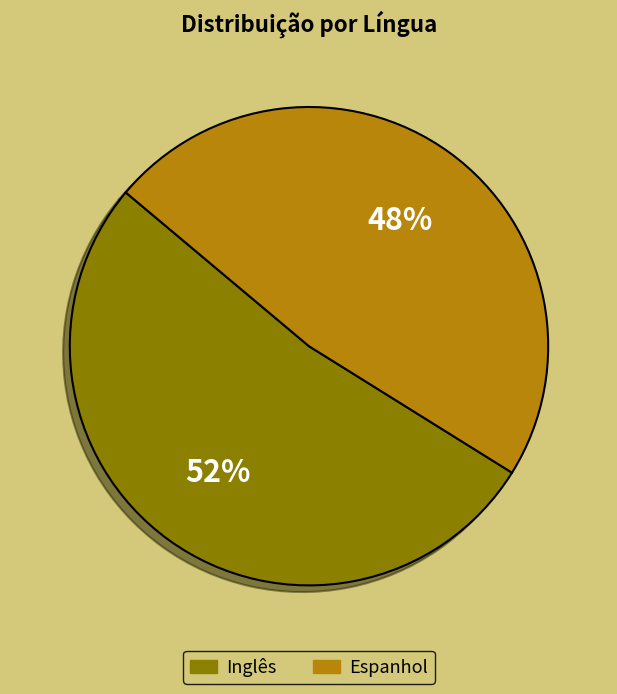

To the nearest percent, what portion does Espanhol represent?

48%